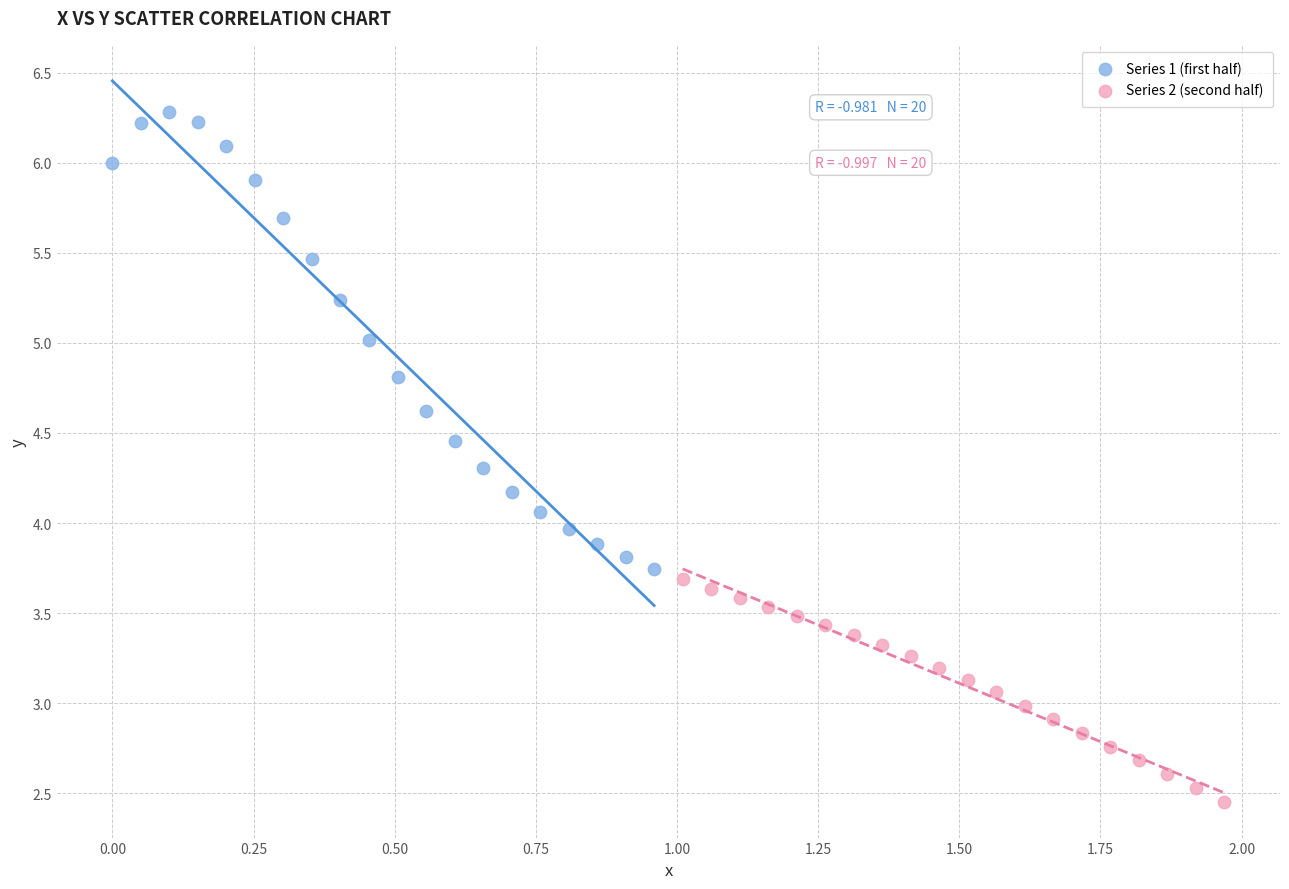

What are all the series names shown in the legend?

Series 1 (first half), Series 2 (second half)